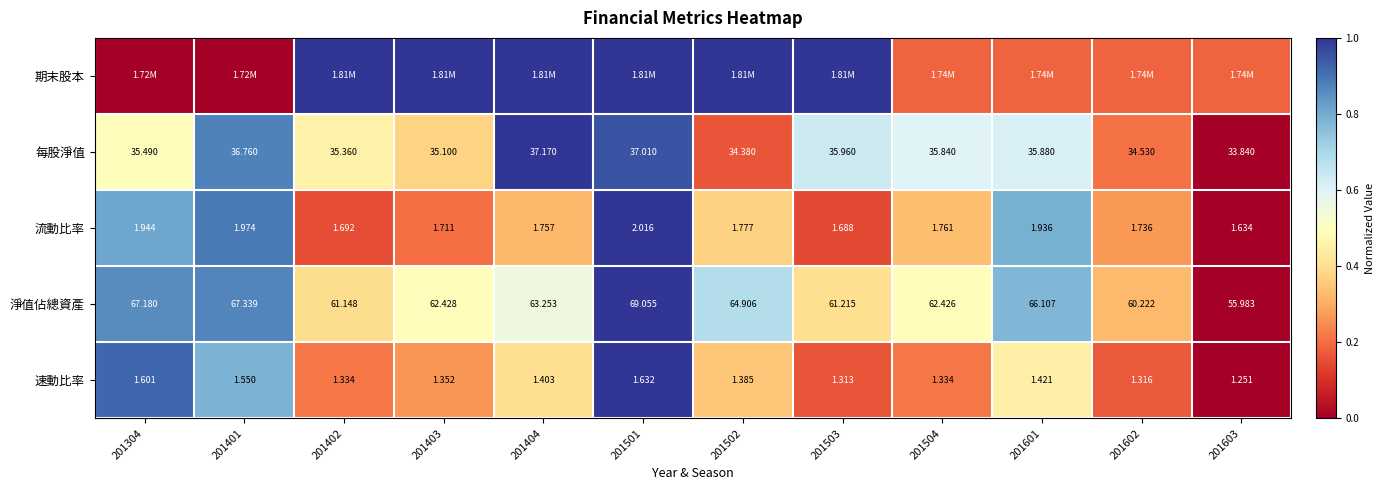

Is it true that 每股淨值 equals 0.3 at 201504?

False